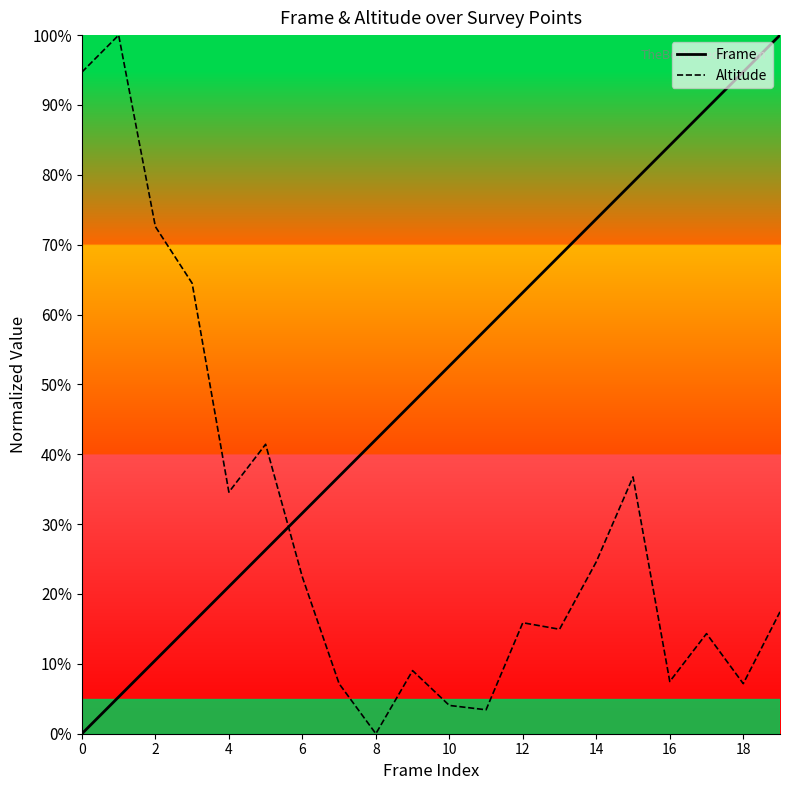

What is the spread (max minus min) of values at 14?

49.1